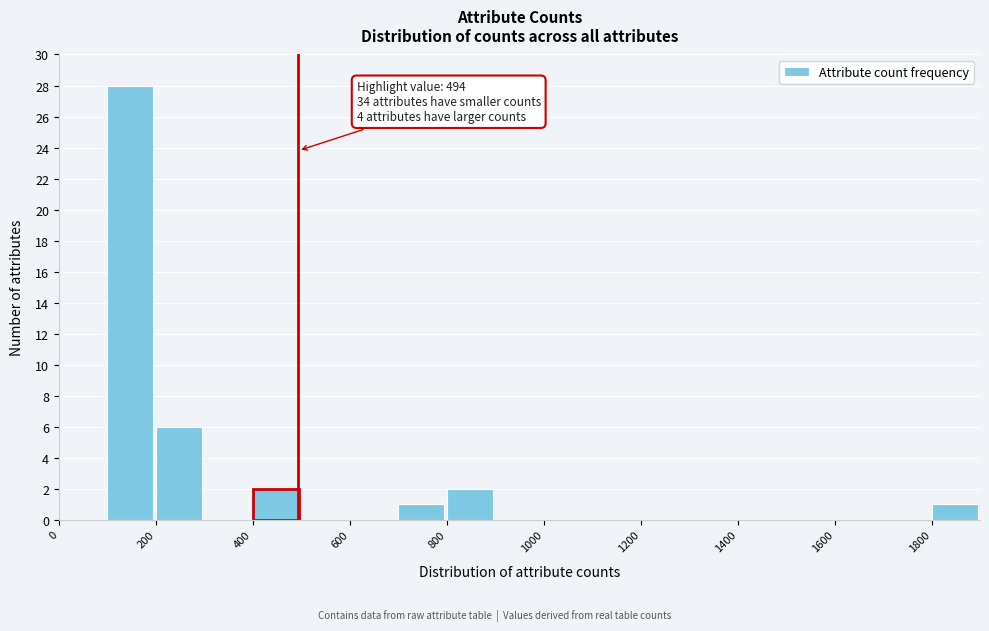

Which range on the x-axis has the tallest bar?

100 to 200